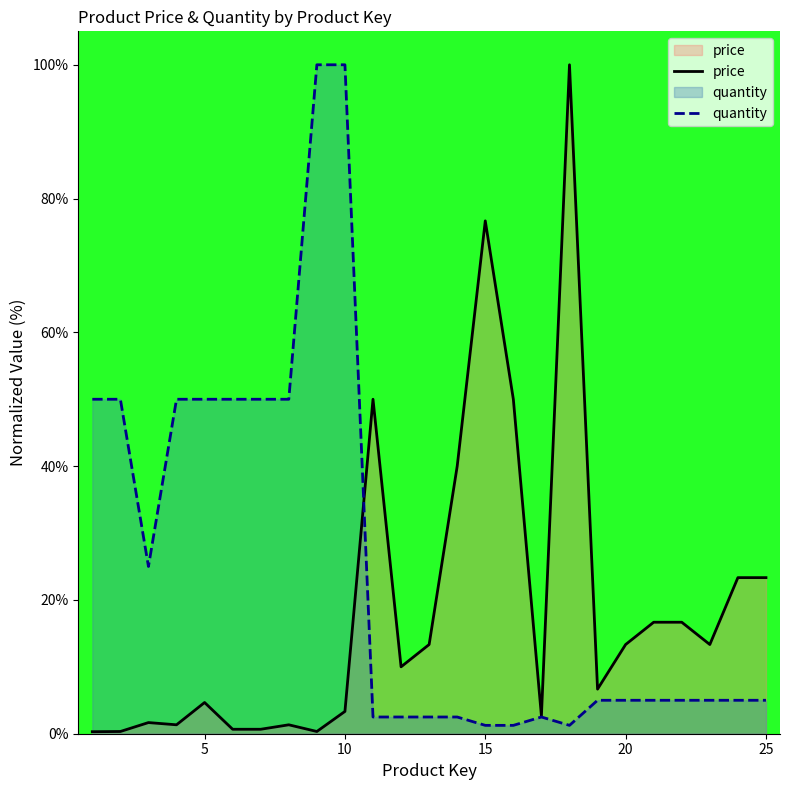

What is the value of the quantity point at the 7th from the left?

50.0